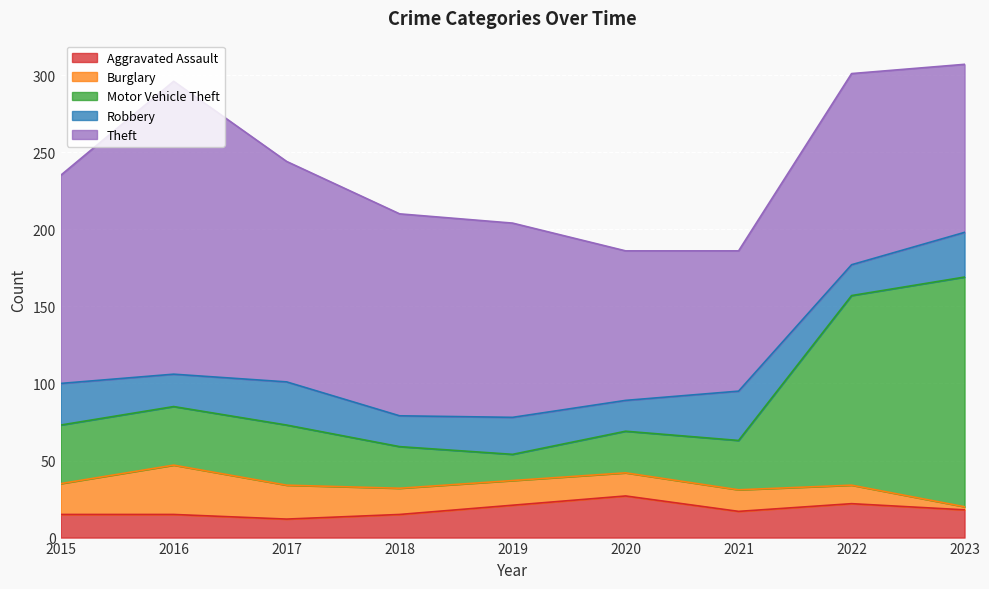

At which label does Robbery reach its minimum?

2018